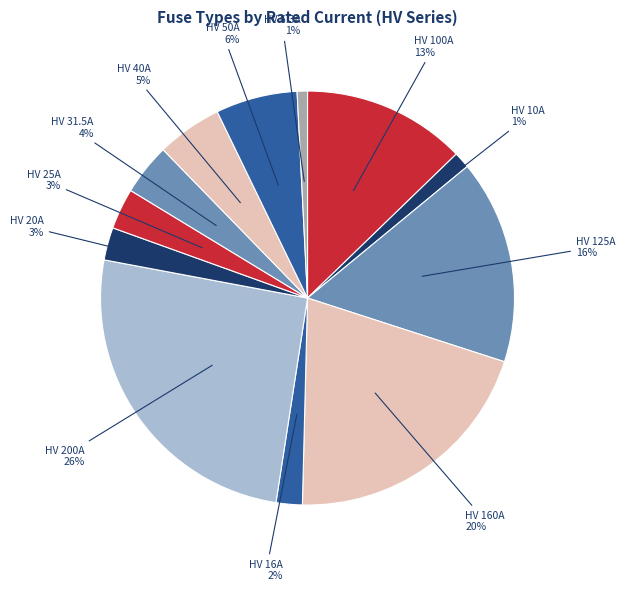

Is there any slice that represents more than half of the pie?

No